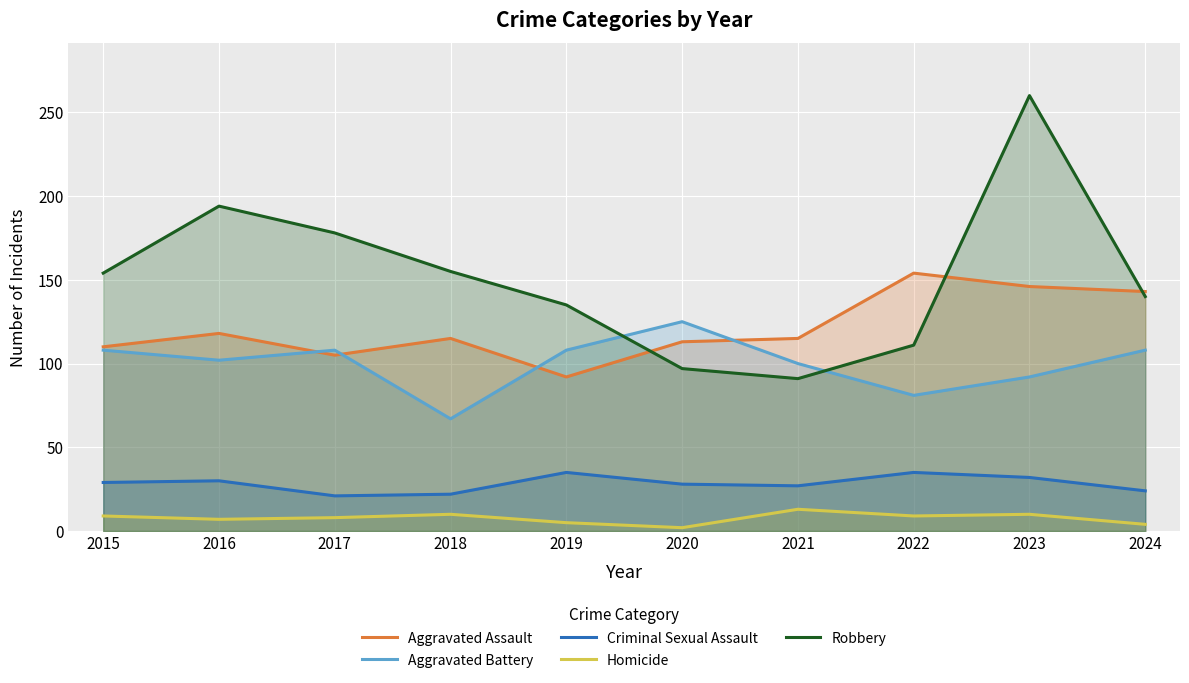

List the labels in order of Homicide value, largest first.

2021, 2018, 2023, 2015, 2022, 2017, 2016, 2019, 2024, 2020